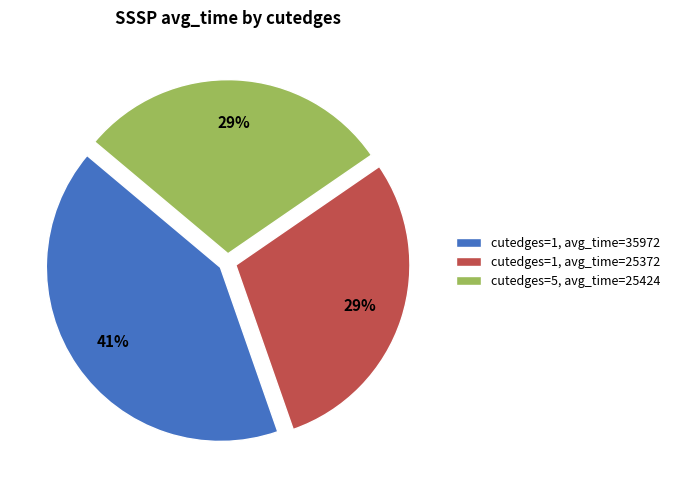

Between cutedges=1, avg_time=35972 and cutedges=1, avg_time=25372, which is larger?

cutedges=1, avg_time=35972